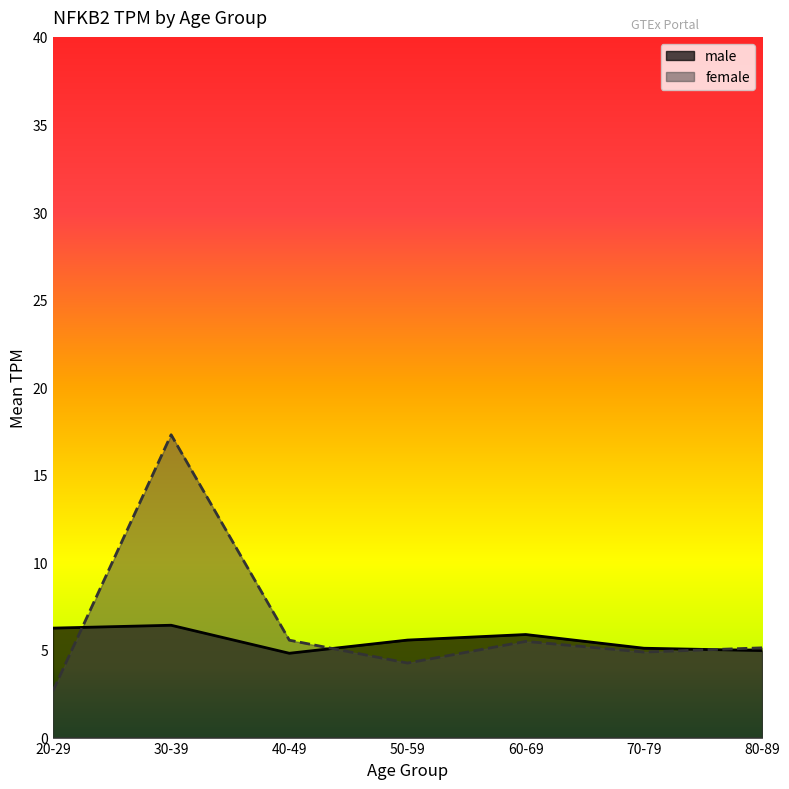

What is the greatest value displayed?

17.3